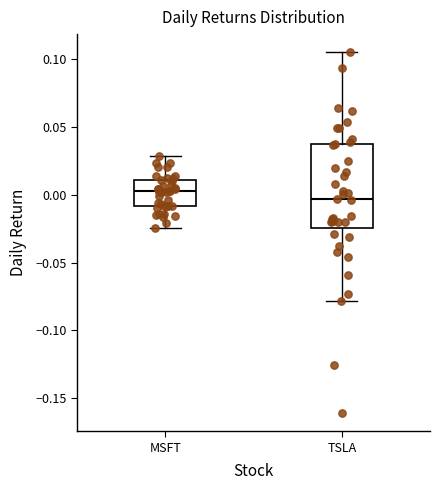

Comparing the boxes themselves (not the whiskers), which one is the tallest?

TSLA